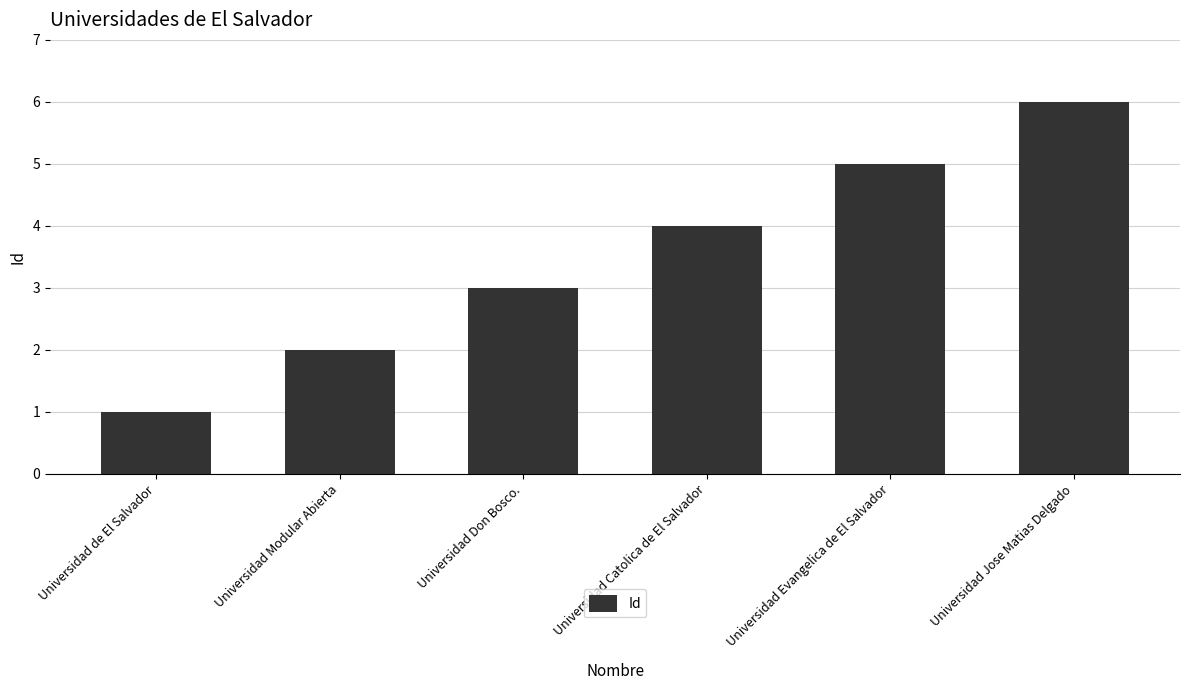

What is the average value?

4